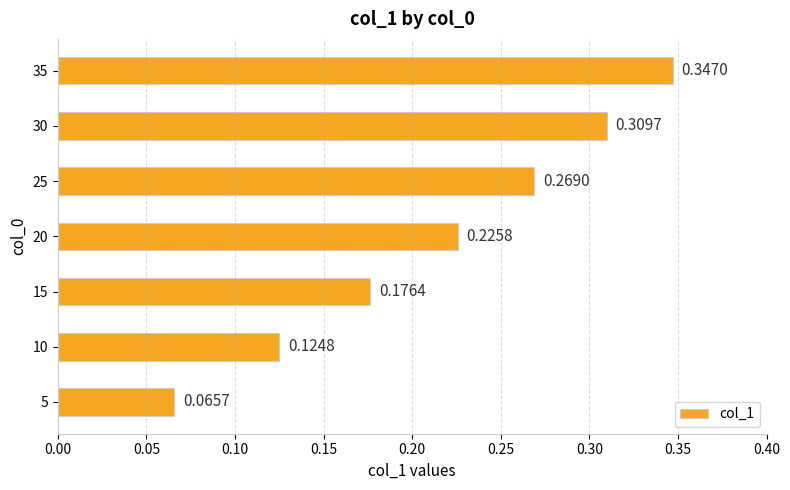

What is the sum of all values?

1.5